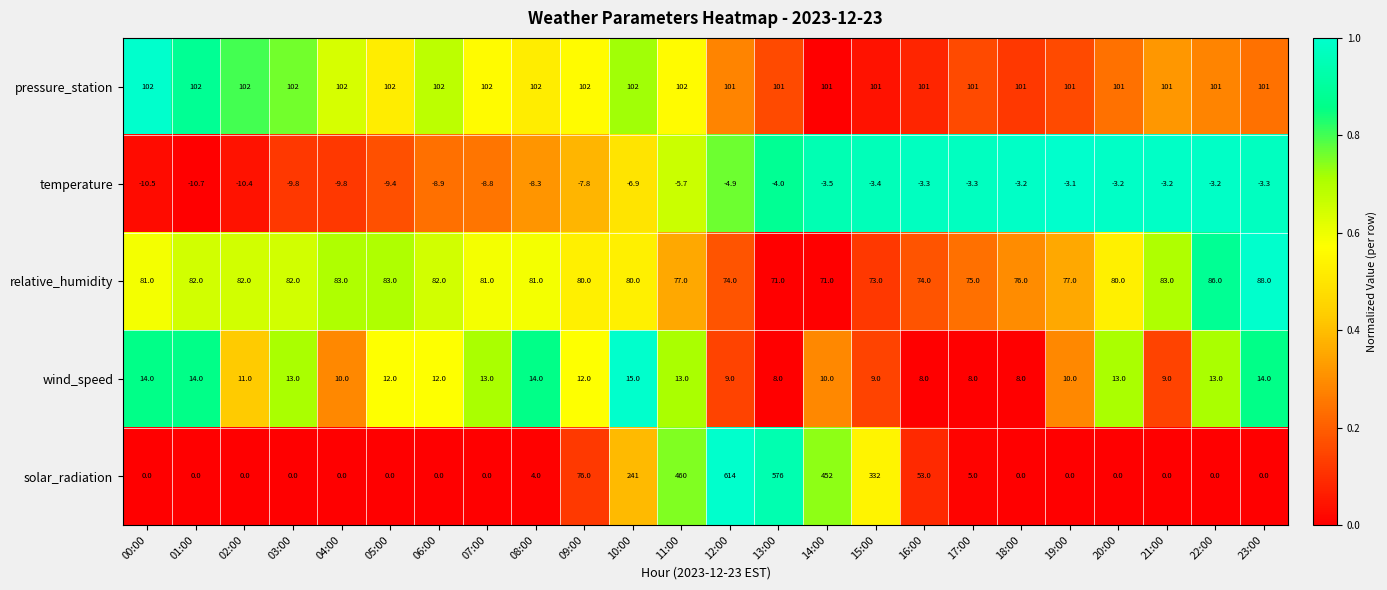

How many data points does each series have?

24